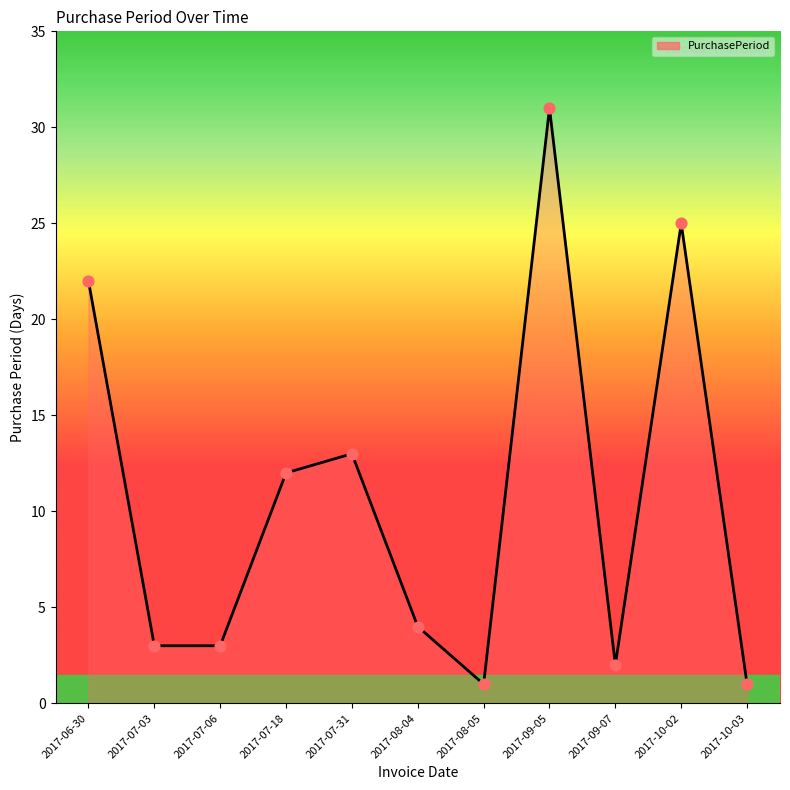

Approximately how many times larger is the value at 2017-09-05 compared to 2017-09-07?

15.5